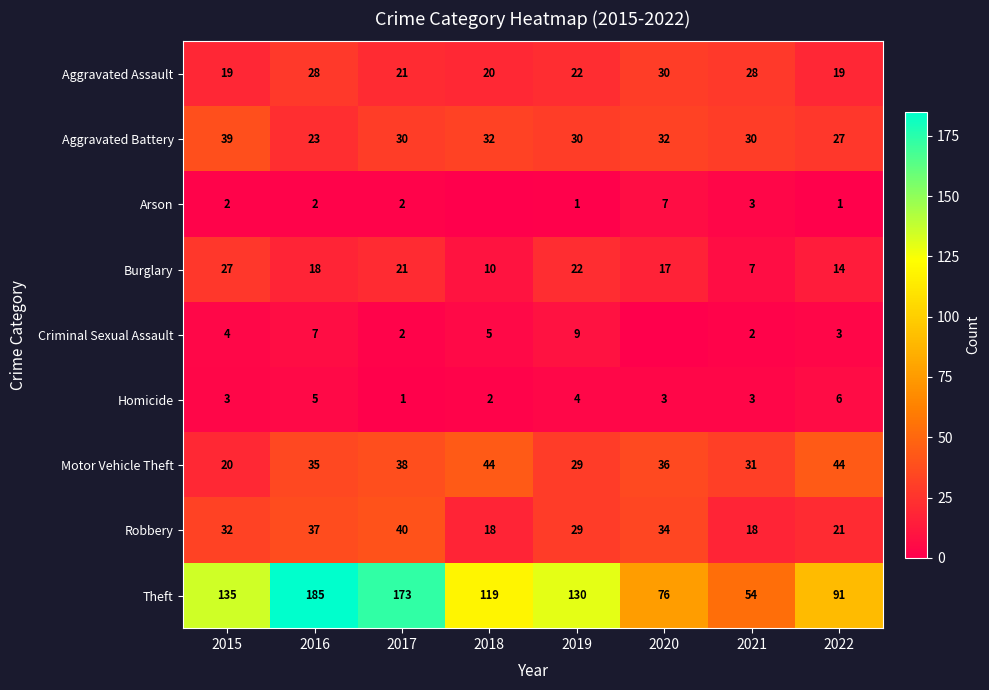

The Theft series shows 119 at 2018. True or false?

True